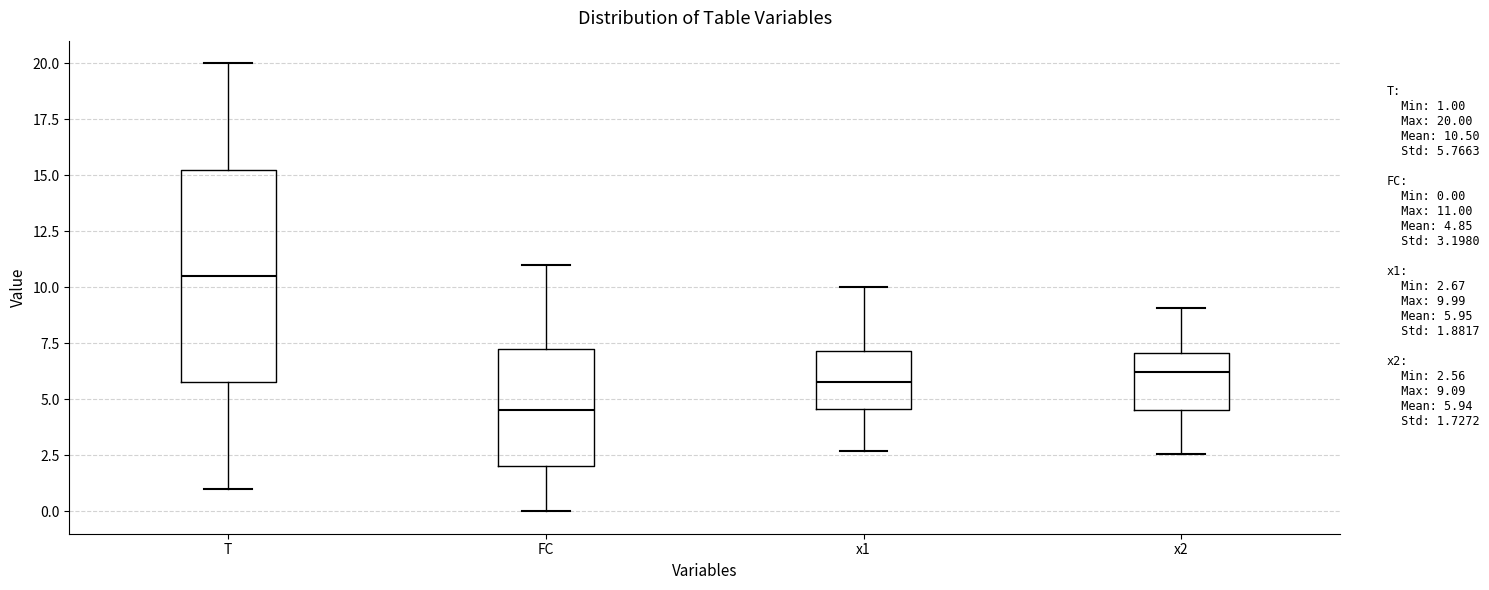

Where does the lower whisker of the box for x2 end on the y-axis? The values are not printed on the chart, so give them approximately, as read against the axis.

2.5